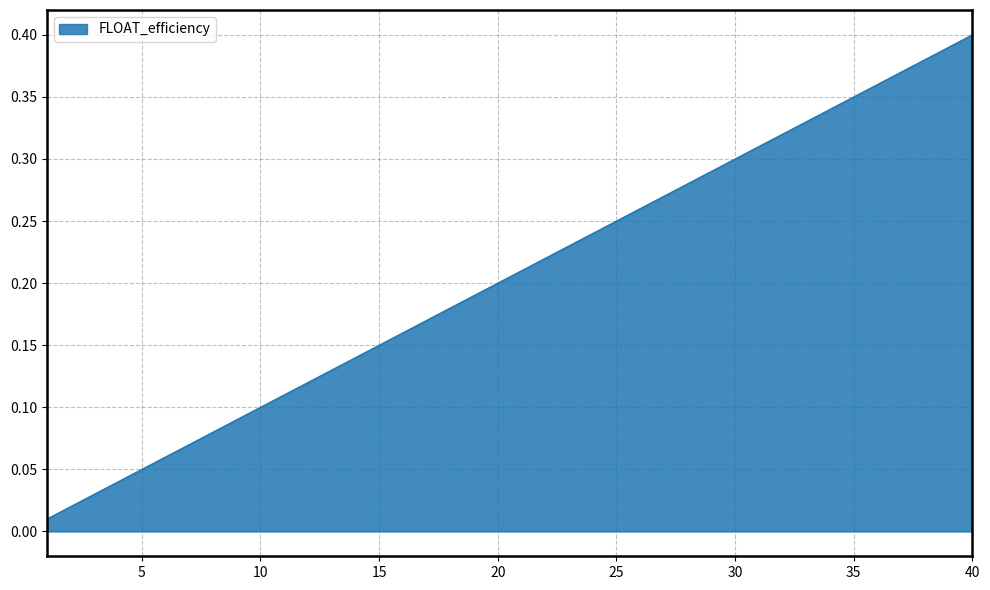

Does the chart display data point markers on the line(s)?

No